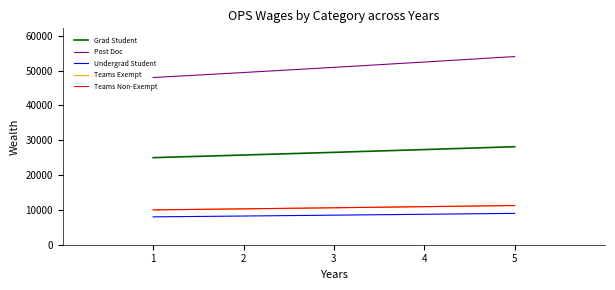

What is the value of the Teams Exempt point at the 2nd from the left?

10300.0